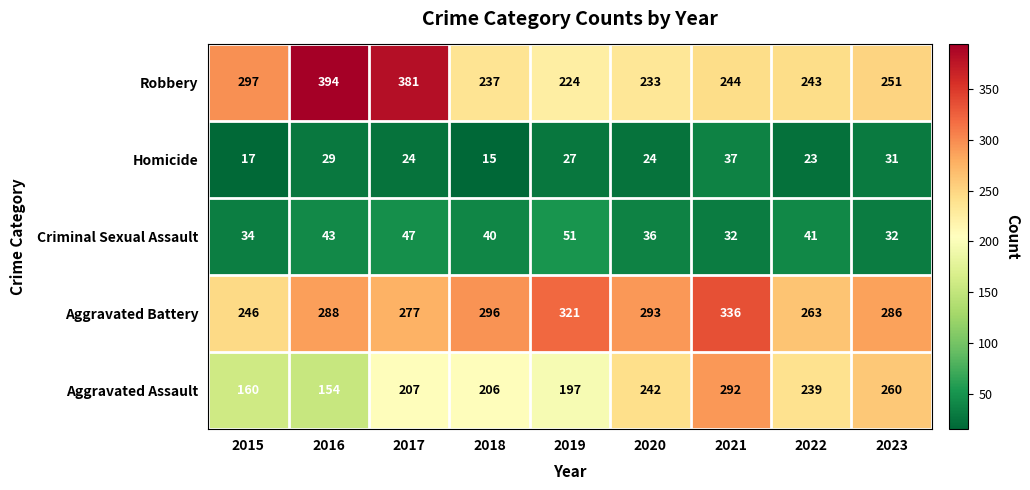

Which series has the largest total across all categories?

Aggravated Battery